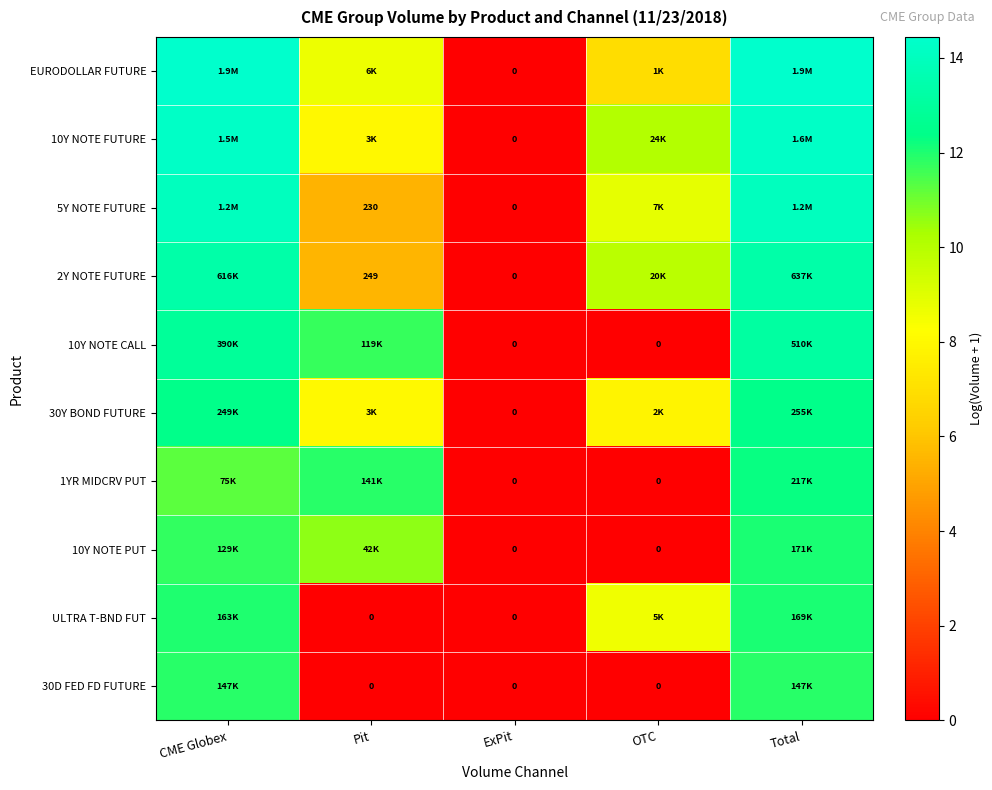

What is the difference between the highest and lowest values at OTC?

10.1